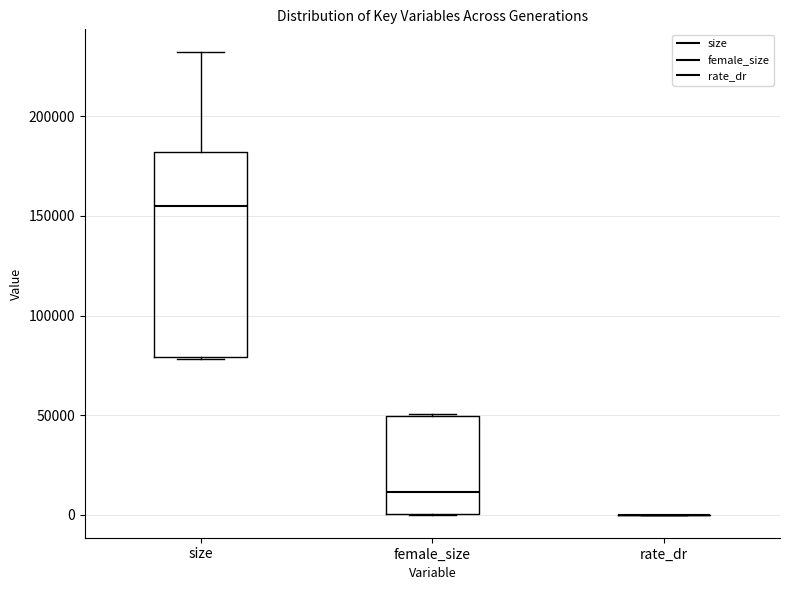

Reading left to right, transcribe this box plot: for each box, give where its median line is, the range the box spans, and where its two whiskers end, as read against the y-axis. The values are not printed on the chart, so give them approximately, as read against the axis.

size: median 155000, box 80000 to 180000, whiskers 80000 to 230000
female_size: median 10000, box 0 to 50000, whiskers 0 to 50000
rate_dr: box collapsed to a line at 0, whiskers 0 to 0